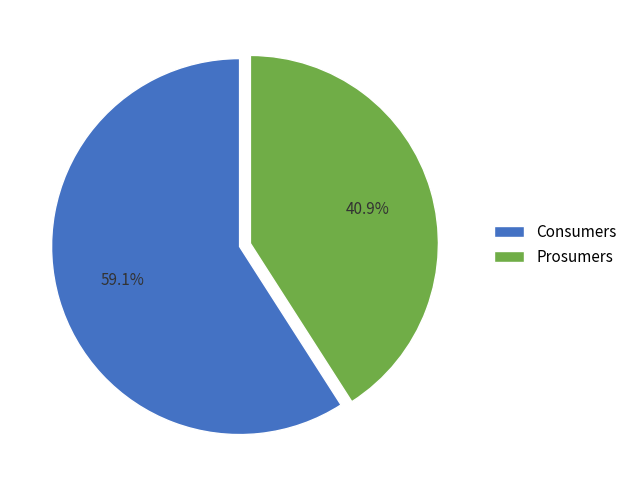

To the nearest percent, what is the difference between the largest and smallest slice percentages?

18%